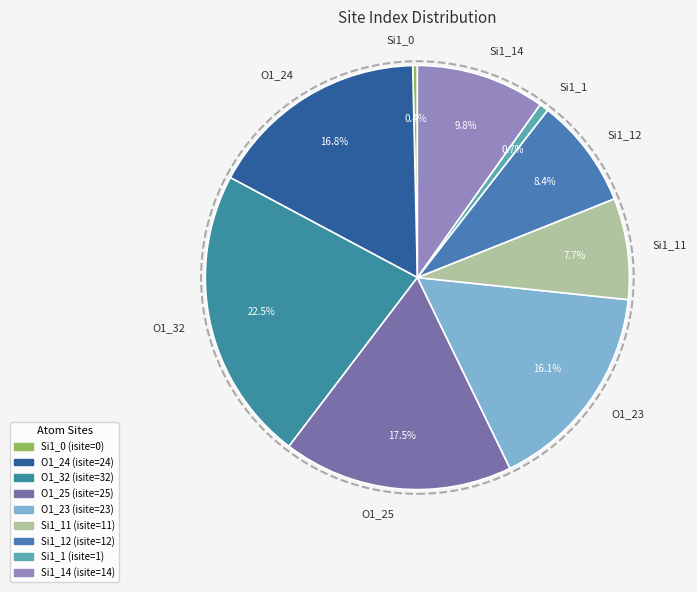

Rank the categories by value from highest to lowest.

O1_32, O1_25, O1_24, O1_23, Si1_14, Si1_12, Si1_11, Si1_1, Si1_0